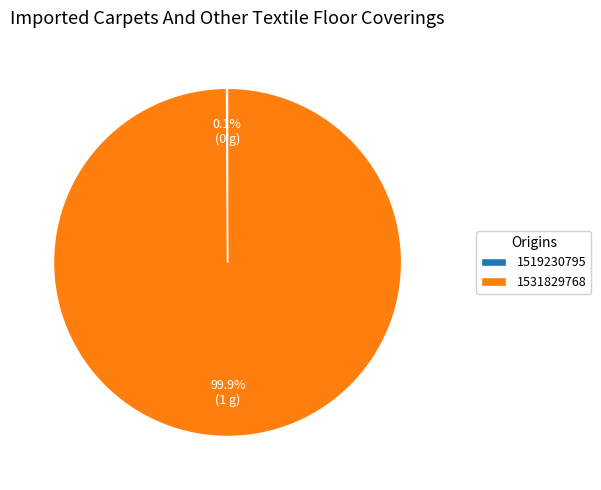

Is 1531829768 the majority of the pie?

Yes